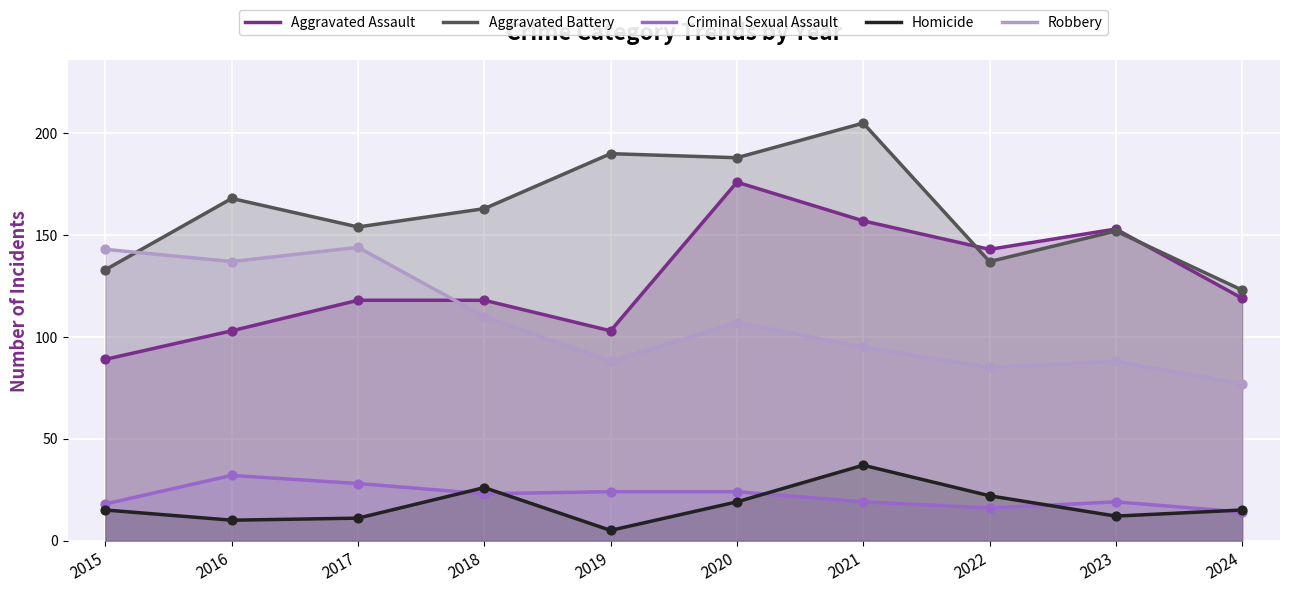

What is the total value across all series at 2017?

455